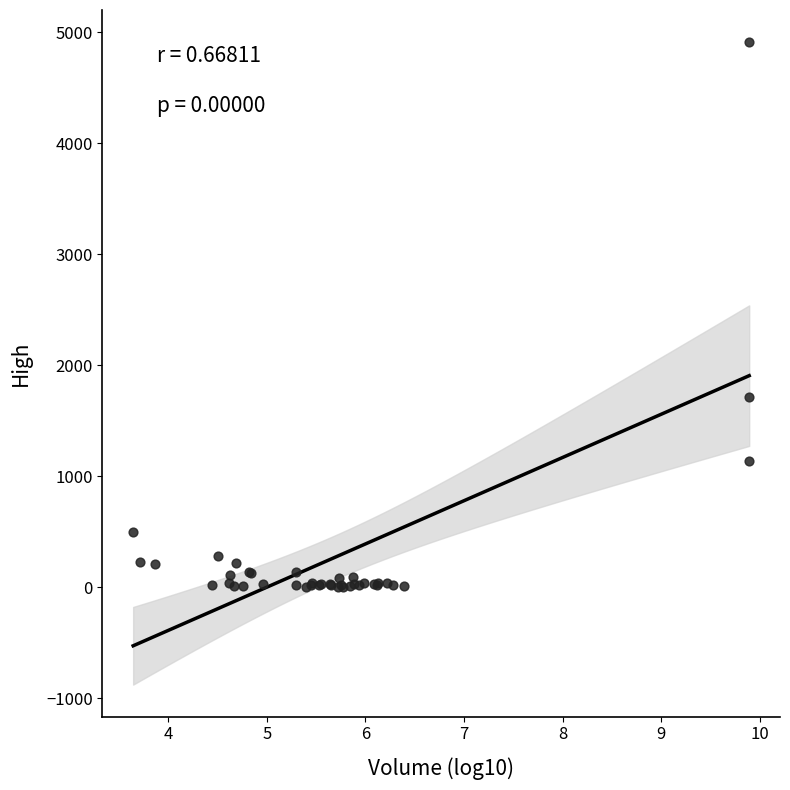

What Y value in the scatter plot is closest to 2457?

1714.7